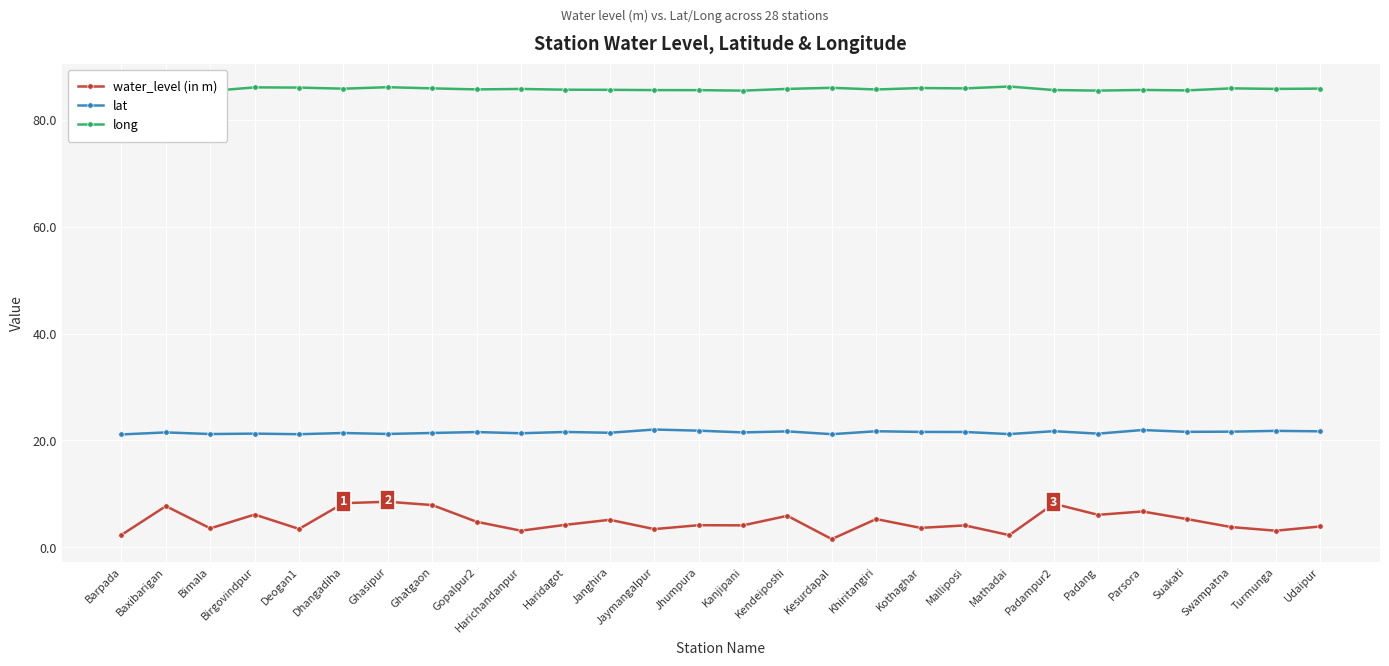

The value of water_level (in m) at Harichandanpur is 3.1. True or false?

True